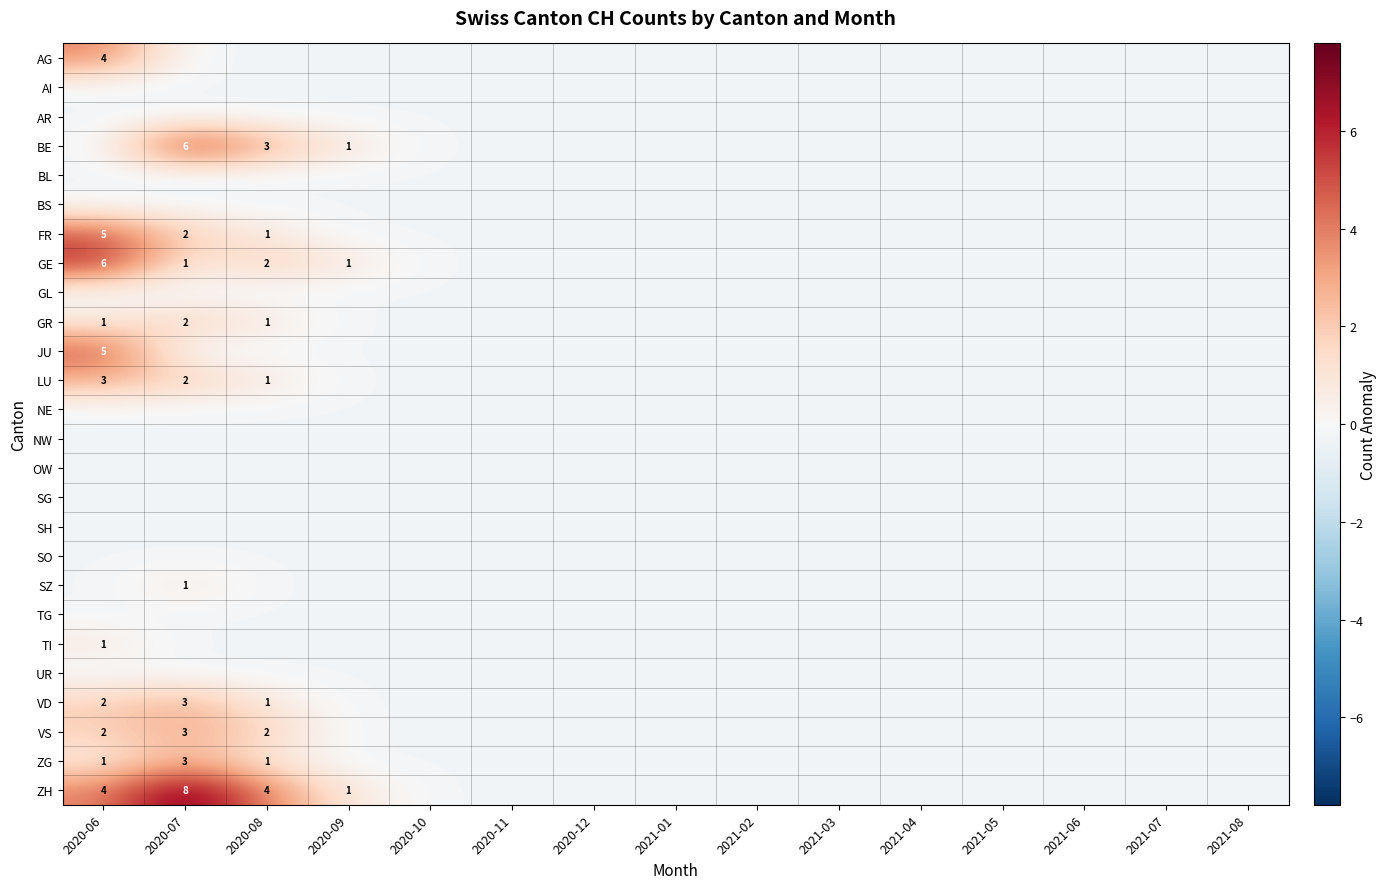

What is the smallest value displayed?

-0.2